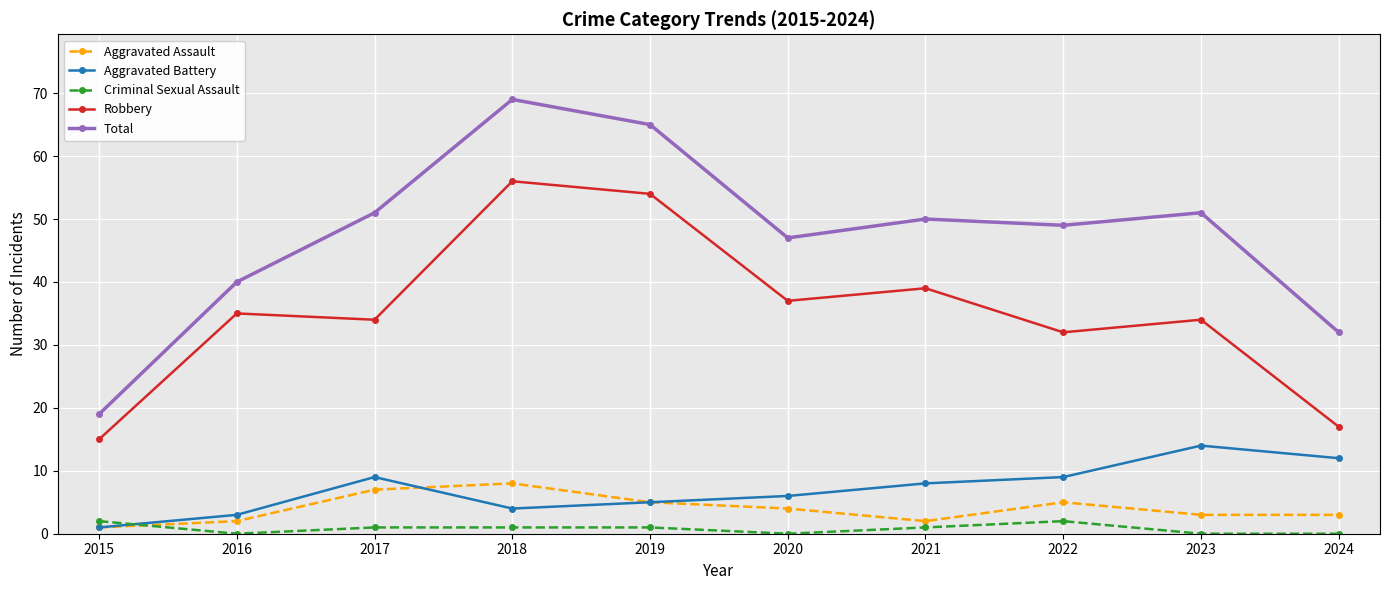

Which series has the largest total across all categories?

Total